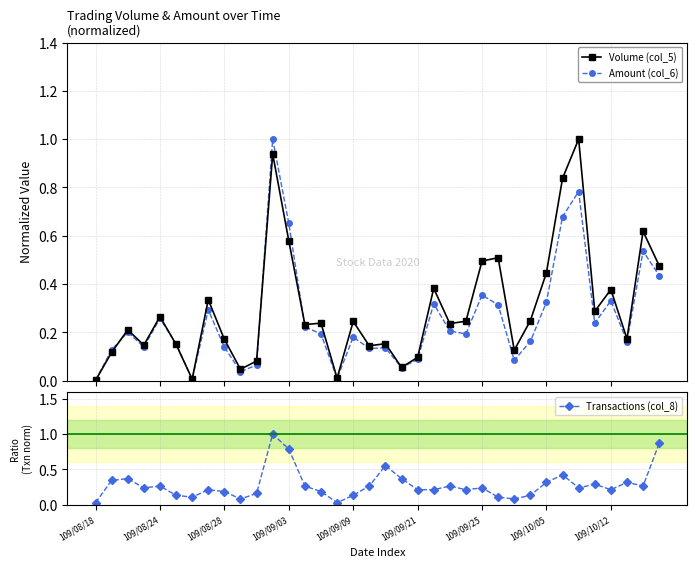

True or false: Volume (col_5) has more than 2 points higher than both neighbors.

True